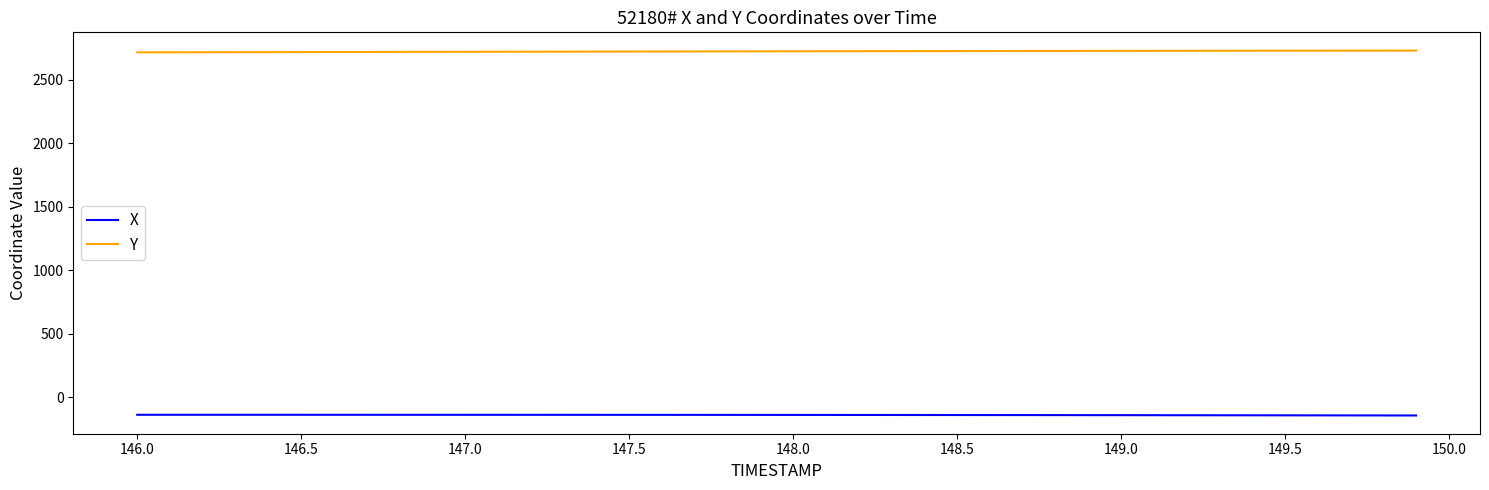

What is the lowest value of the Y series?

2715.6